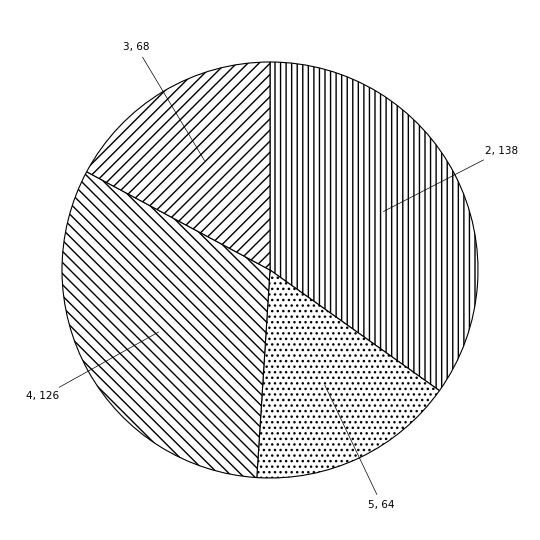

Rank the categories by value from highest to lowest.

2, 4, 3, 5